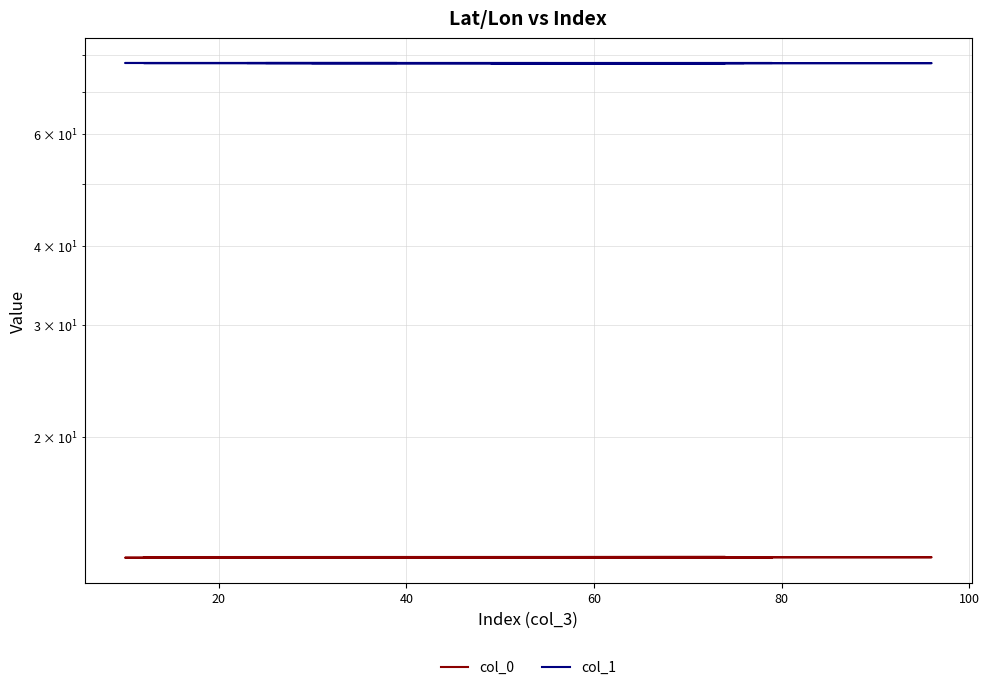

Is the value of col_0 at 120 greater than the value of col_1 at 20?

No